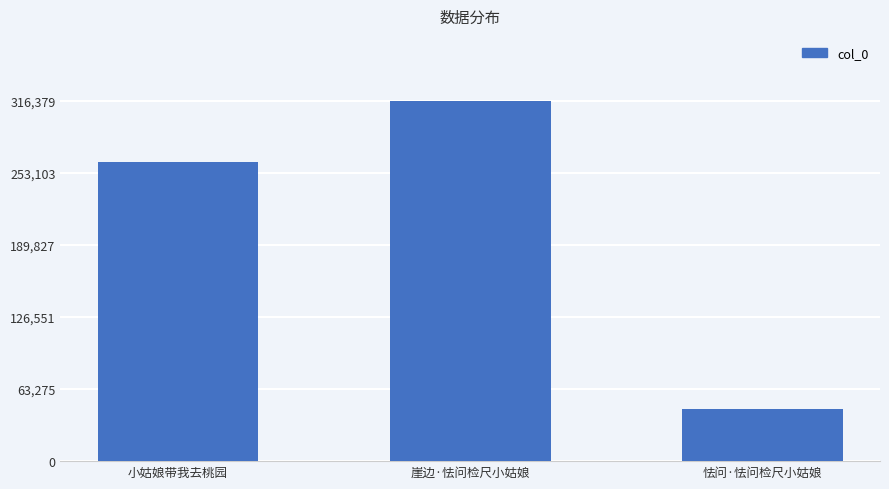

List the labels in order of value, largest first.

崖边·怯问检尺小姑娘, 小姑娘带我去桃园, 怯问·怯问检尺小姑娘